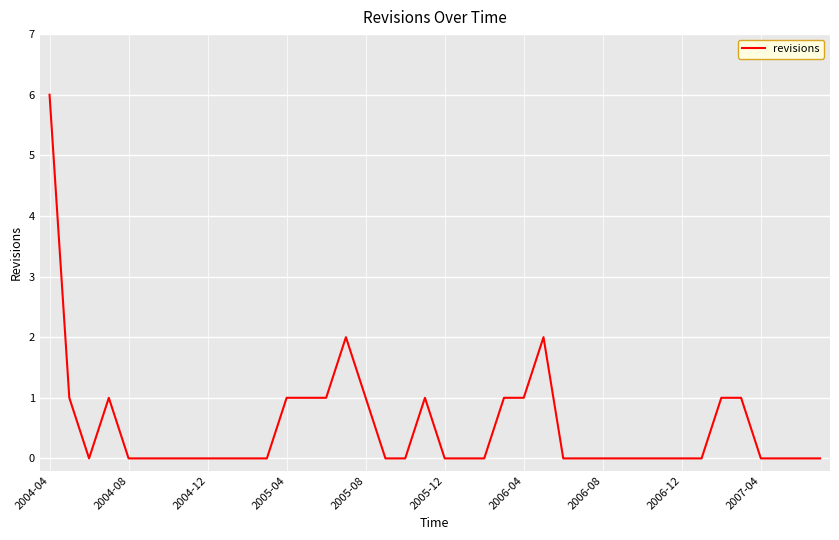

What is the sum of all values?

21